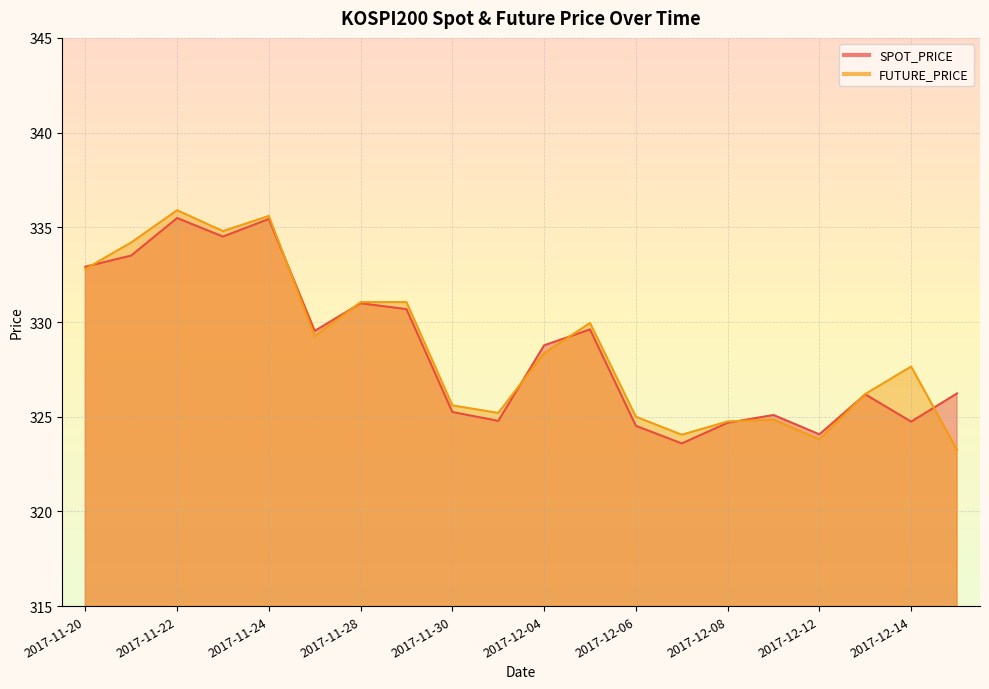

What is the lowest value of the FUTURE_PRICE series?

323.2